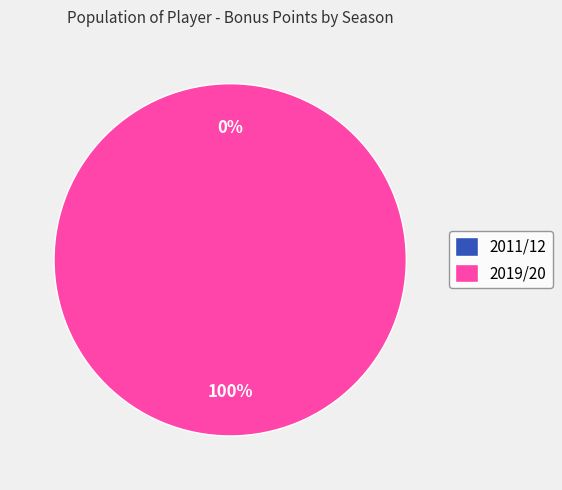

To the nearest percent, what is the difference between the 2011/12 and 2019/20 slice percentages?

100%